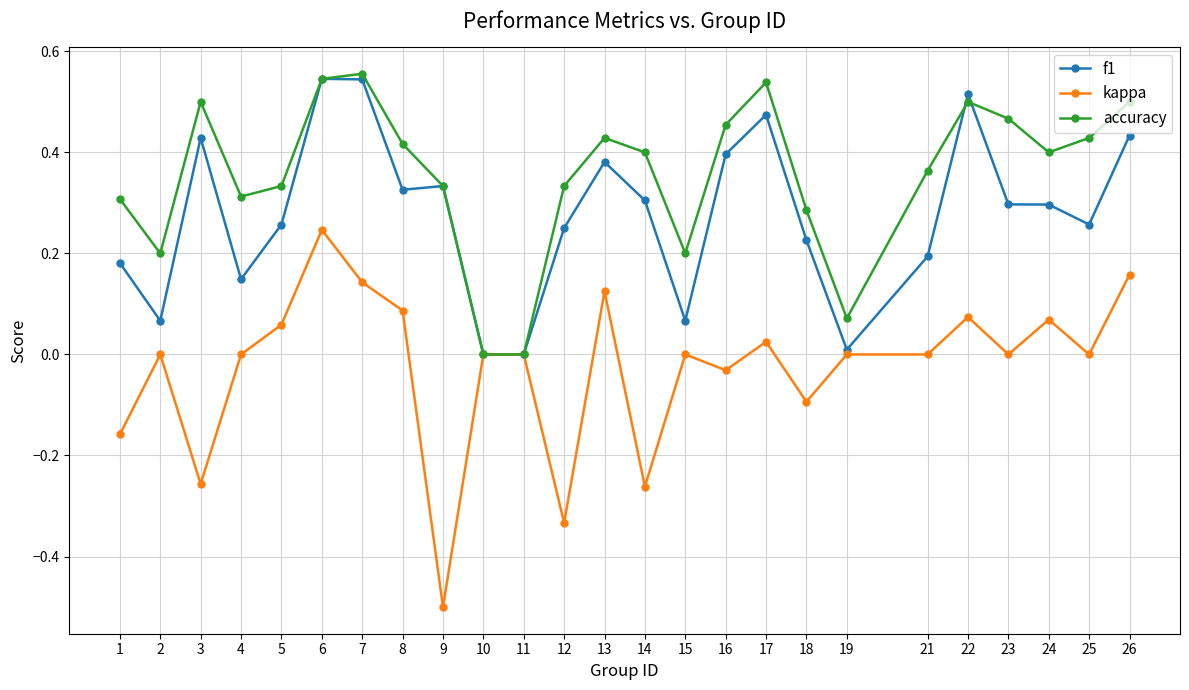

What are all the series names shown in the legend?

f1, kappa, accuracy